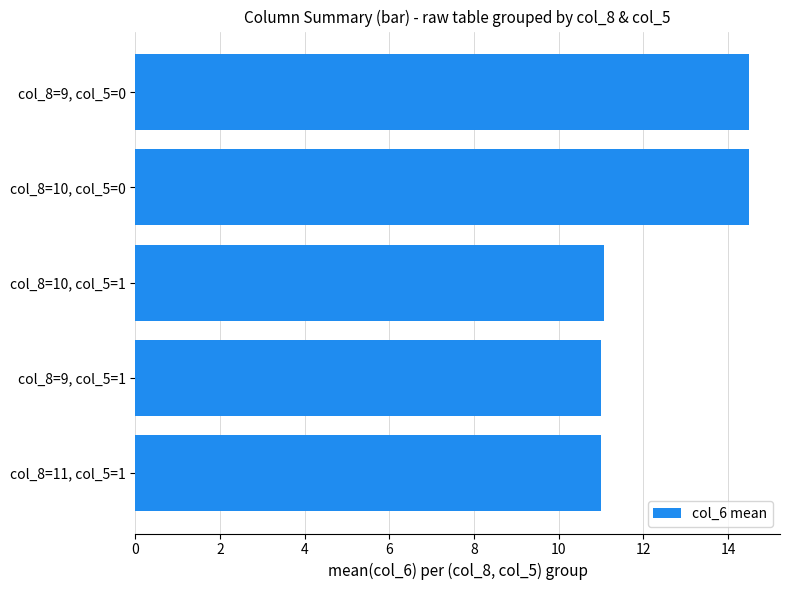

Approximately how many times larger is the value at col_8=10, col_5=0 compared to col_8=10, col_5=1?

1.3